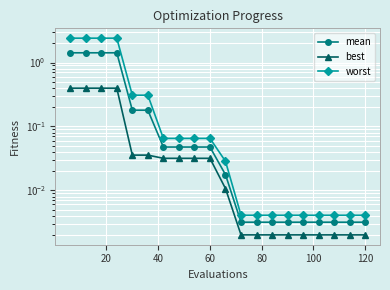

List the series in order of their overall mean, highest first.

worst, mean, best